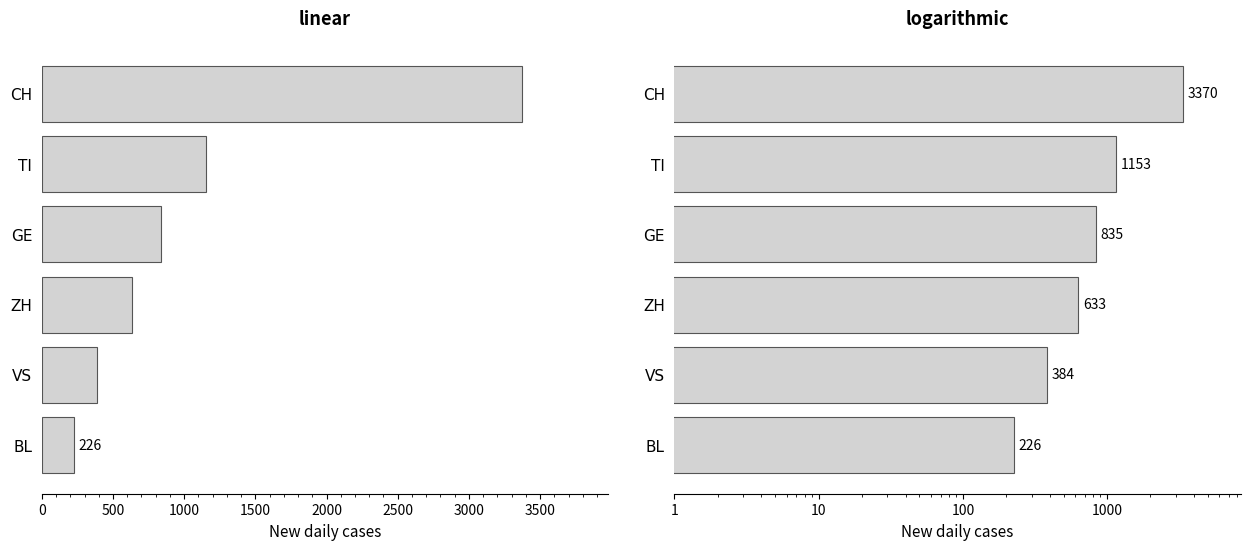

What is the minimum value for Total cases (logarithmic)?

226